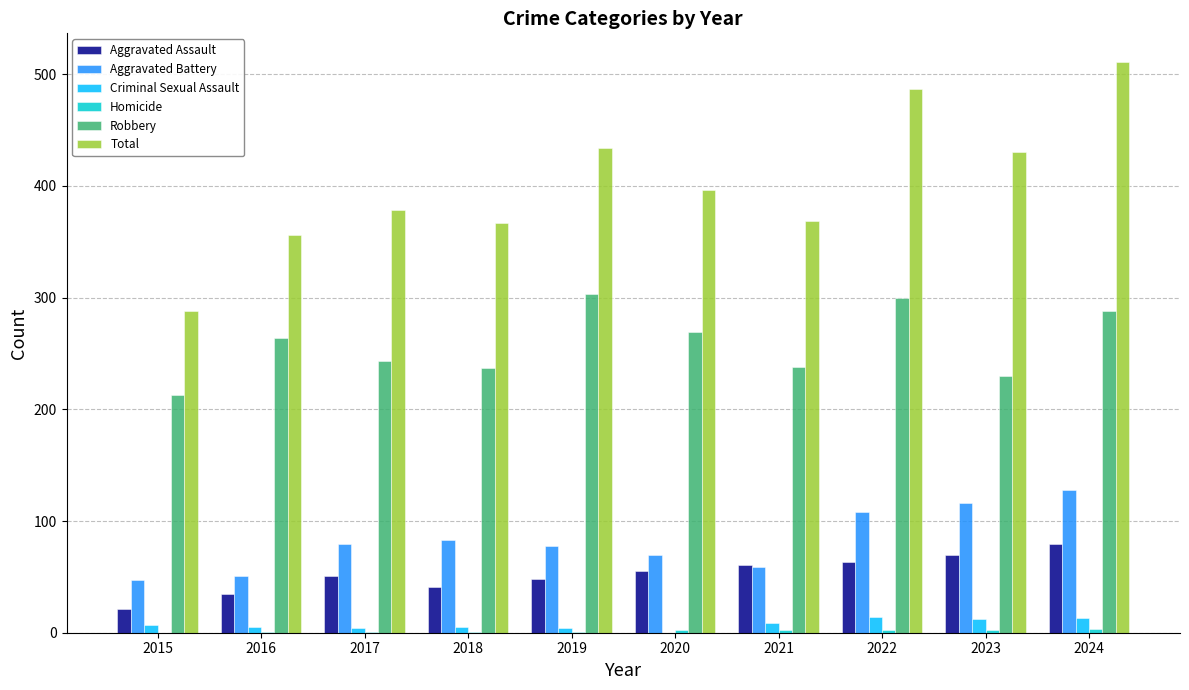

Is it true that Aggravated Battery equals 116 at 2023?

True